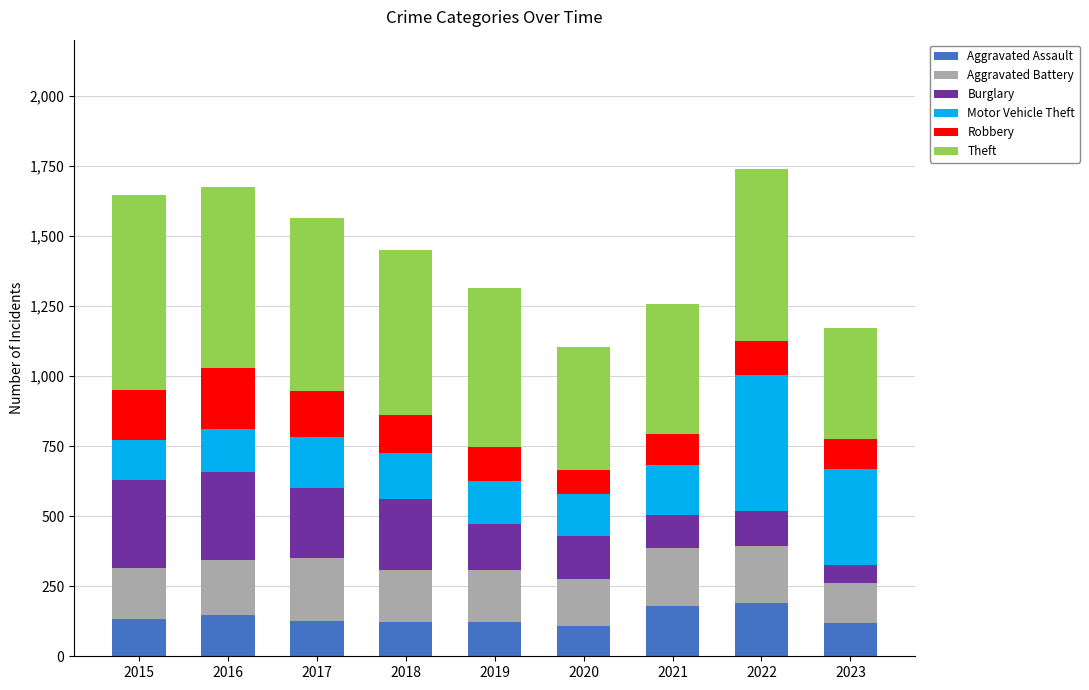

What is the average value of the Aggravated Assault series?

139